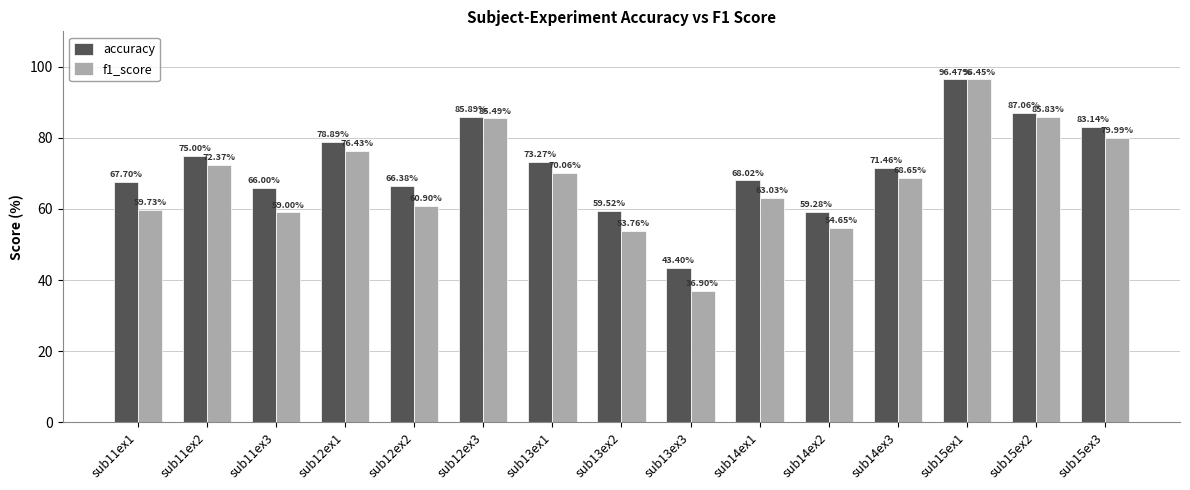

What is the label of the 13th bar from the left?

sub15ex1